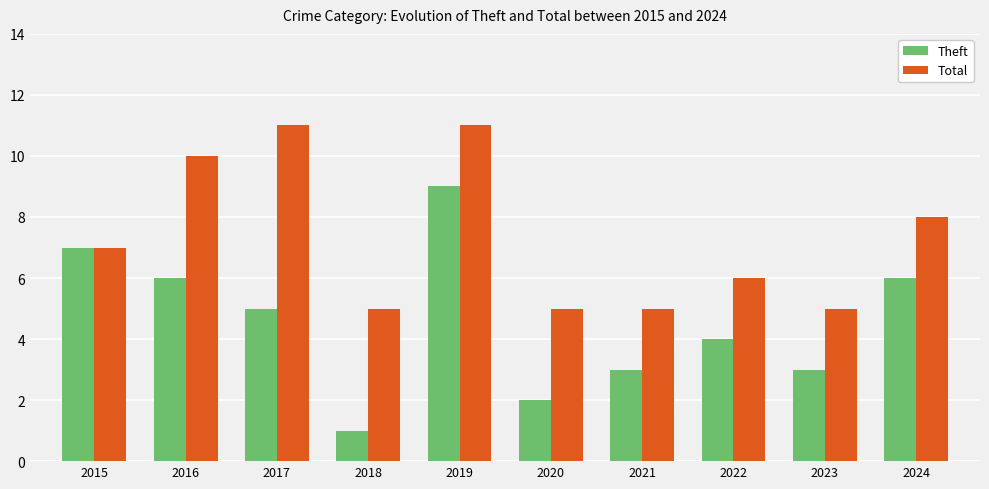

Reading left to right, what are all the values shown in this chart?

Theft: 2015=7	2016=6	2017=5	2018=1	2019=9	2020=2	2021=3	2022=4	2023=3	2024=6
Total: 2015=7	2016=10	2017=11	2018=5	2019=11	2020=5	2021=5	2022=6	2023=5	2024=8